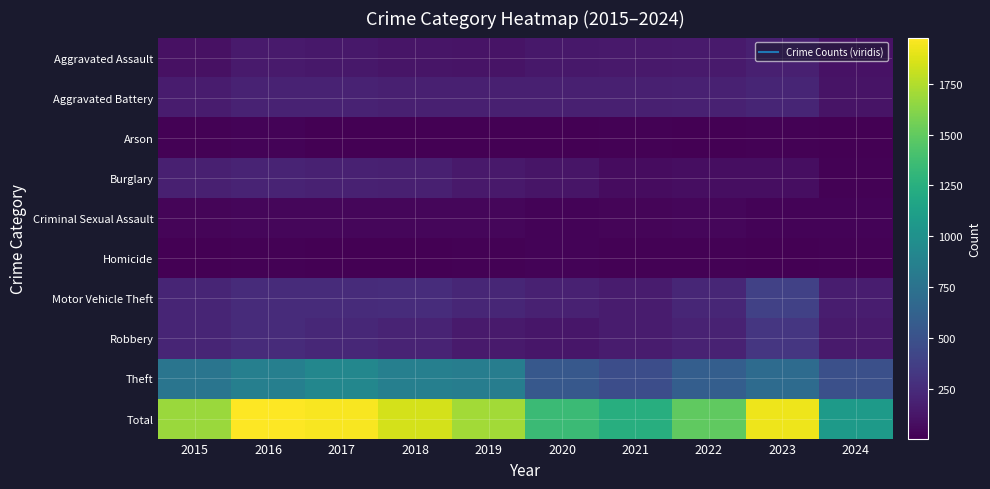

At 2018, list the series in order from largest to smallest.

Total, Theft, Motor Vehicle Theft, Robbery, Aggravated Battery, Burglary, Aggravated Assault, Criminal Sexual Assault, Arson, Homicide